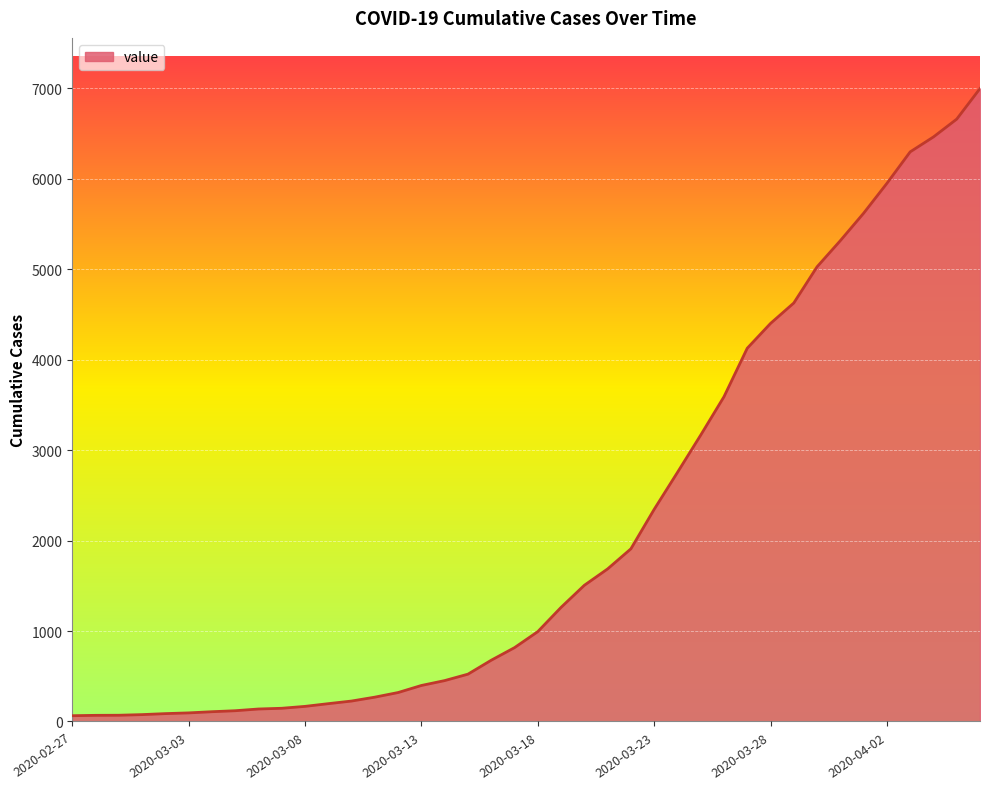

What is the greatest value displayed?

6995